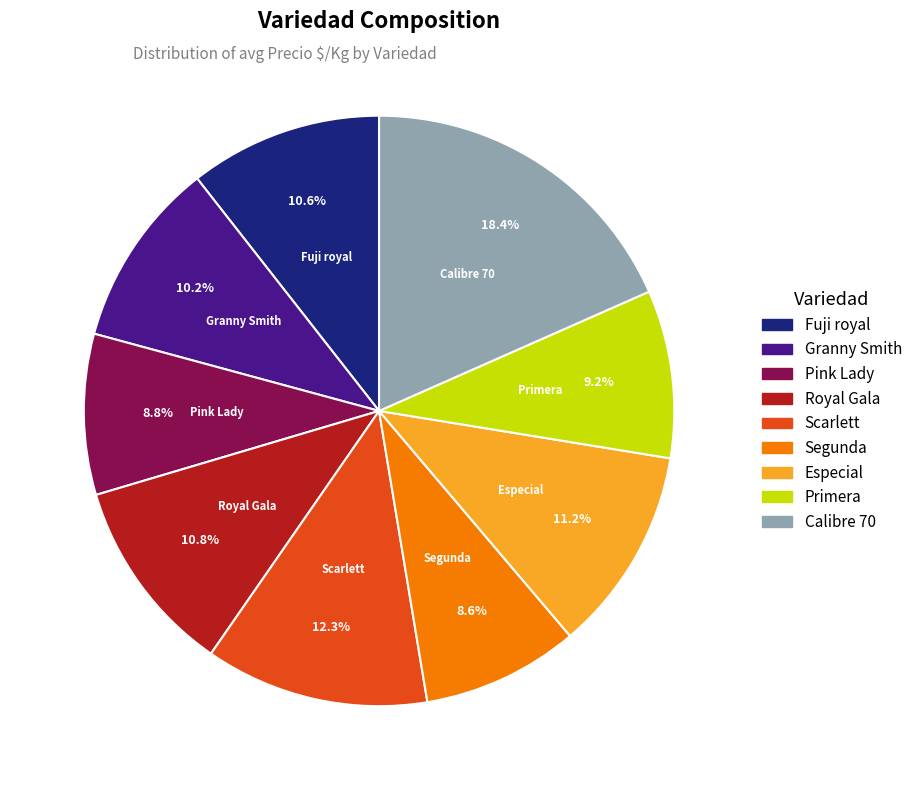

Which has a higher value, Segunda or Fuji royal?

Fuji royal